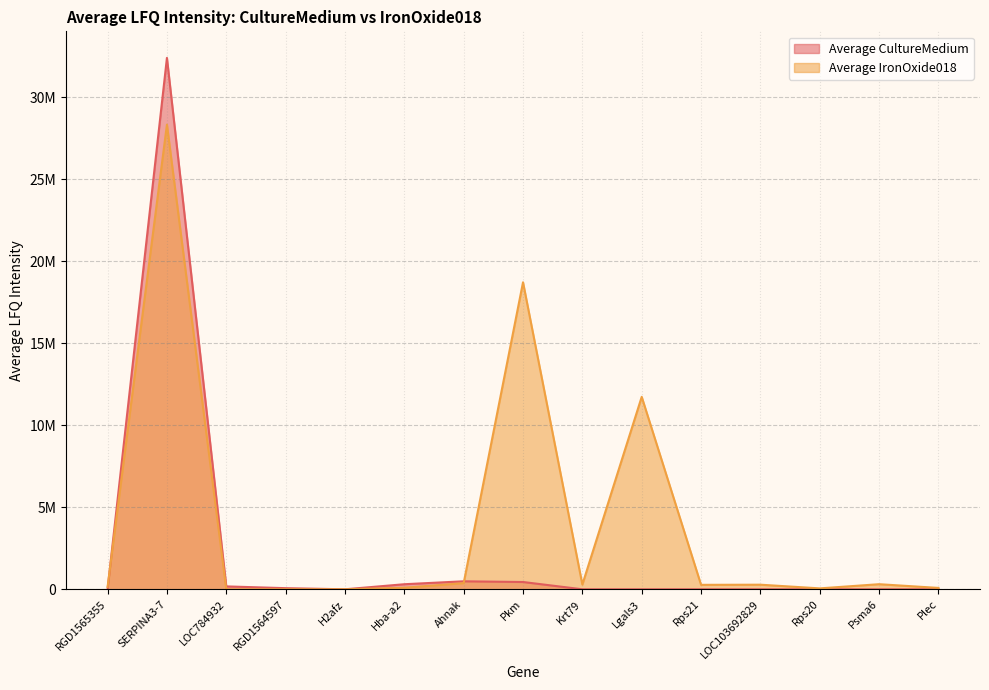

What is the maximum value shown in the chart?

32390666.7